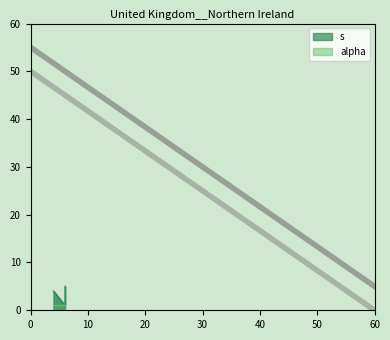

What is the ratio of the value at 4 to the value at 6?

0.8